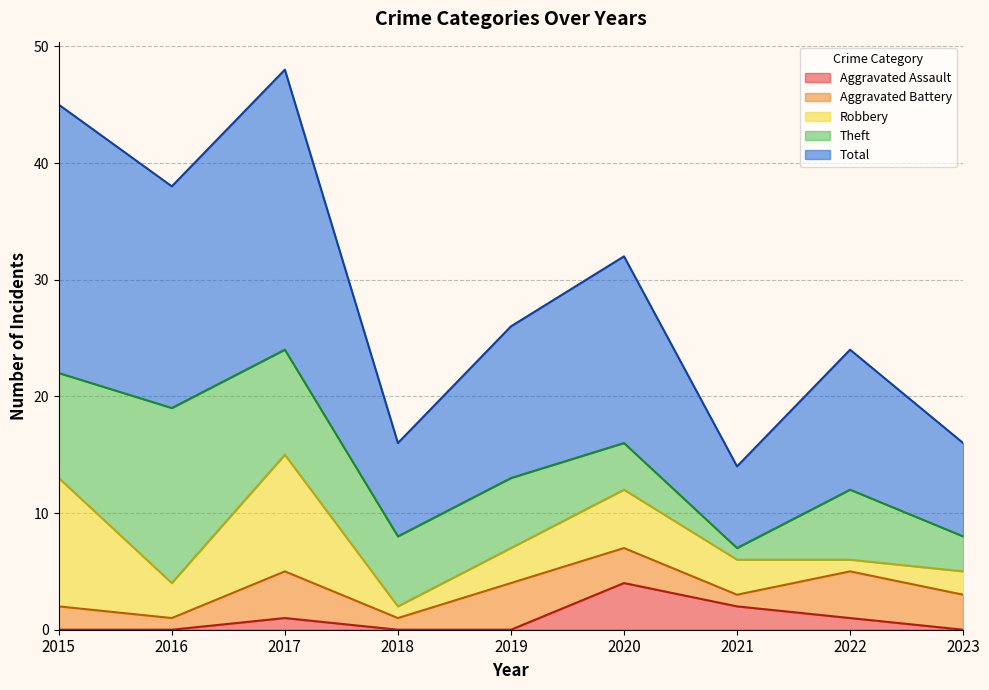

How many data points in Aggravated Assault are above 0?

4